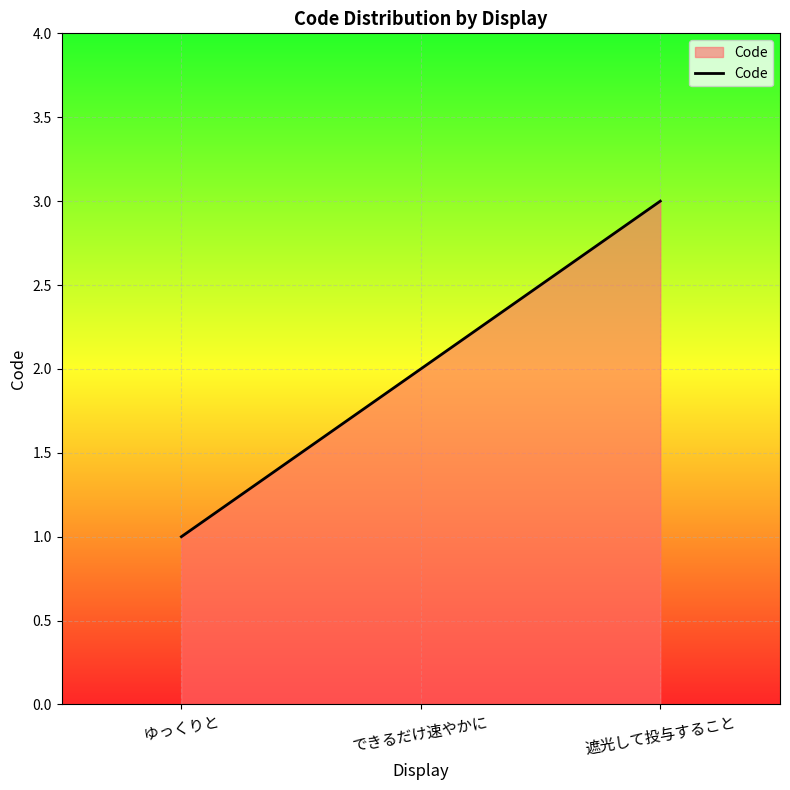

What is the change in value from ゆっくりと to できるだけ速やかに?

+1